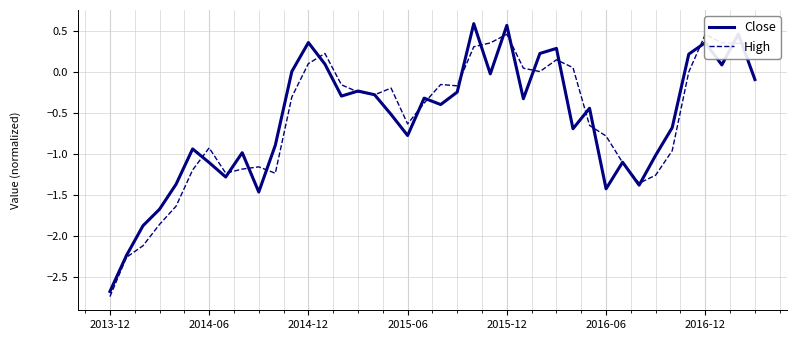

What is the minimum value for High?

-2.7